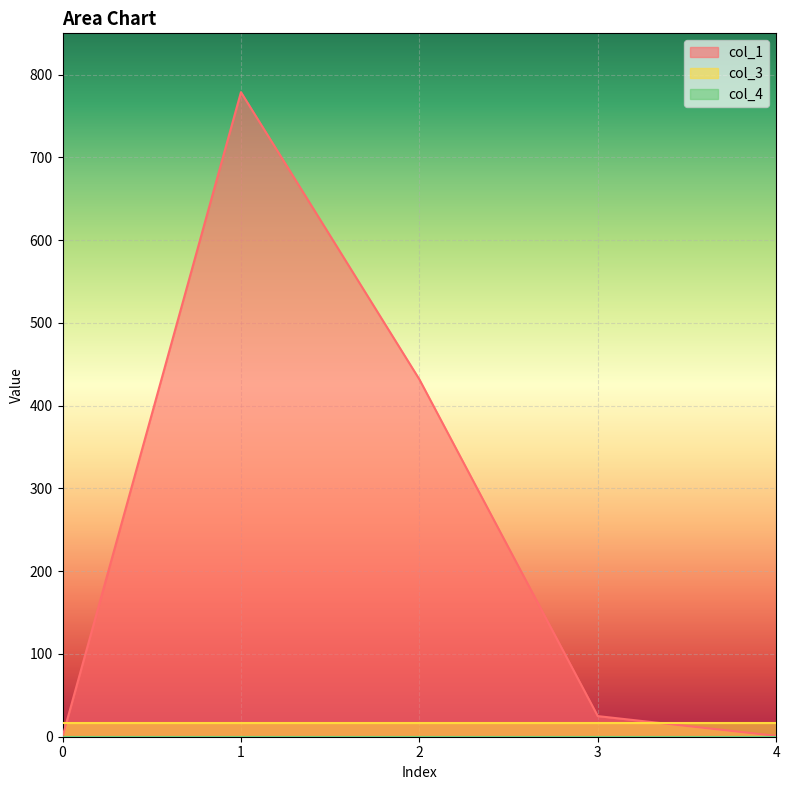

Where do col_1 and col_3 first cross each other?

0 and 1